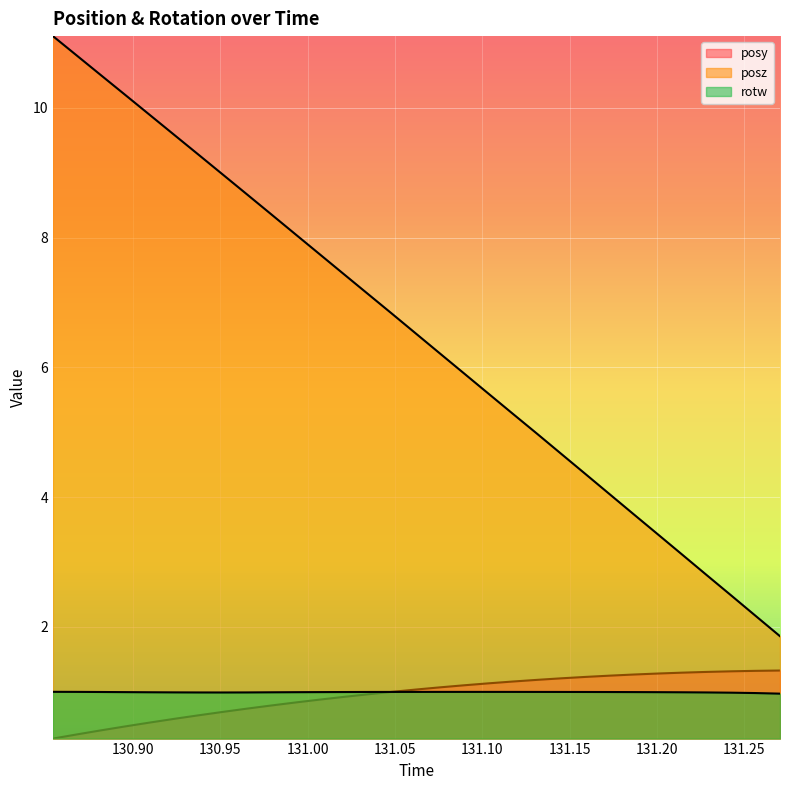

At which label does posz first exceed 6?

130.8541